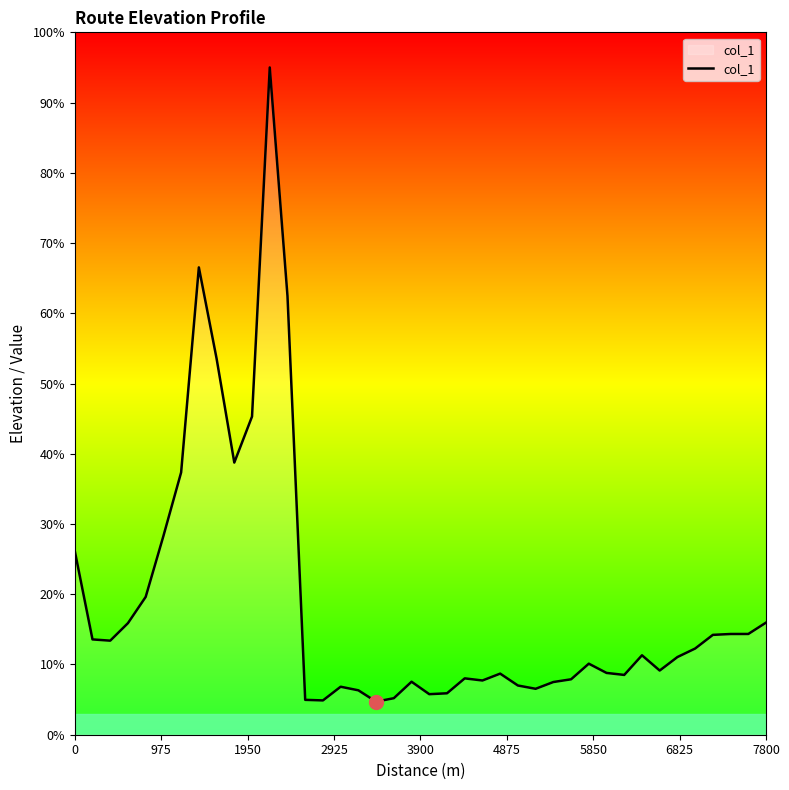

What is the greatest value displayed?

95.0